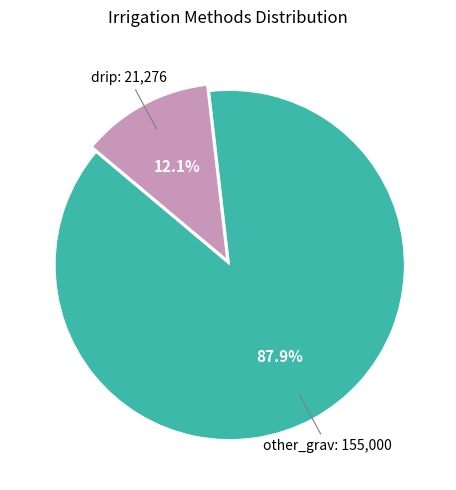

Is there a majority slice in this chart?

Yes